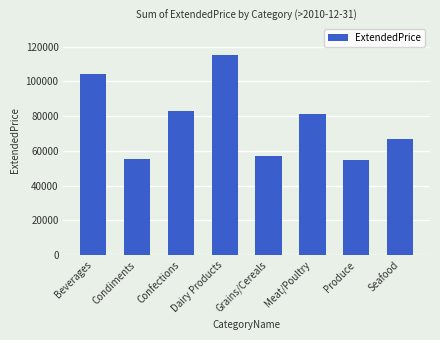

The value at Condiments is 55368.6. True or false?

True